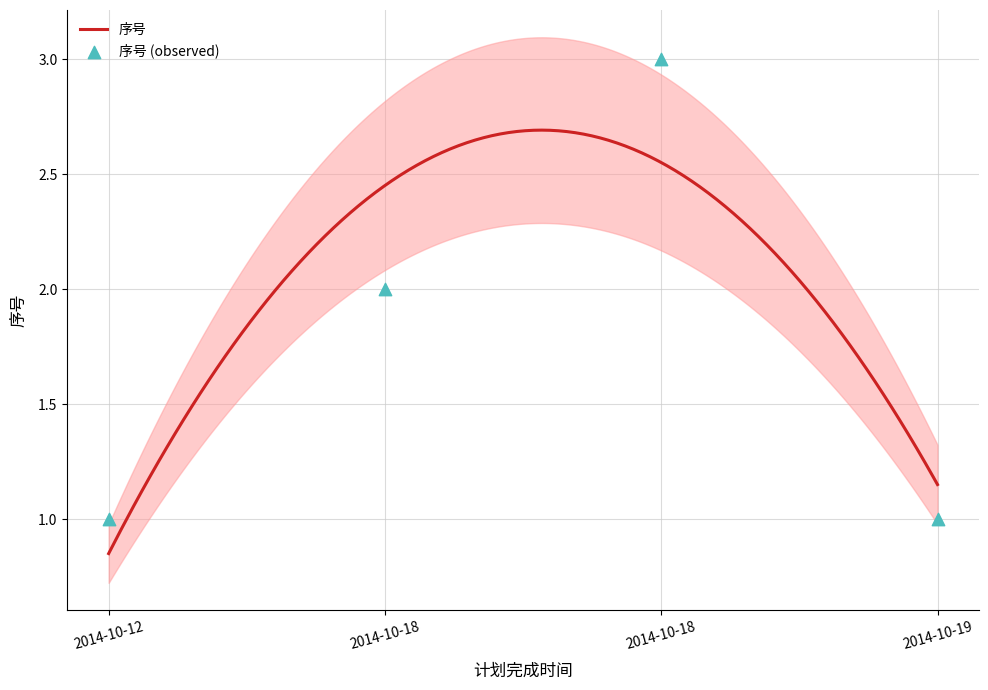

Which series contains the highest Y value?

upper_band